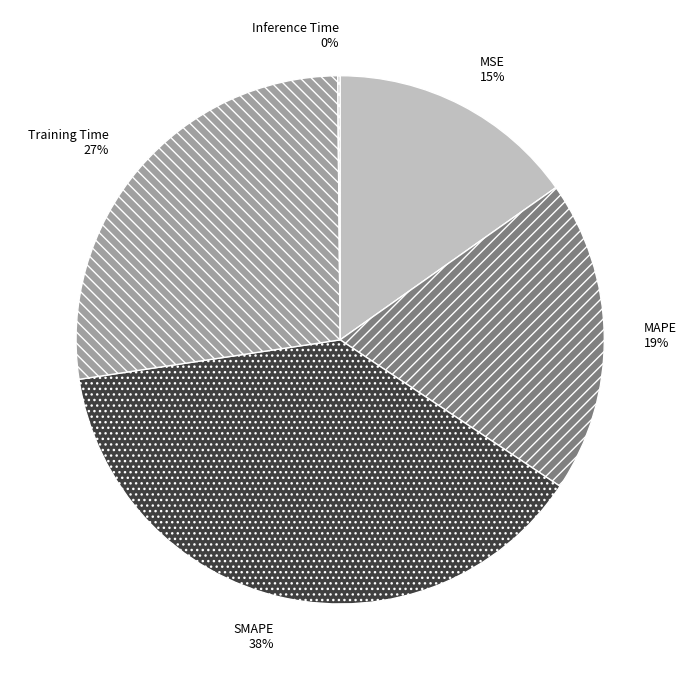

To the nearest percent, what percentage of the pie is SMAPE?

38%